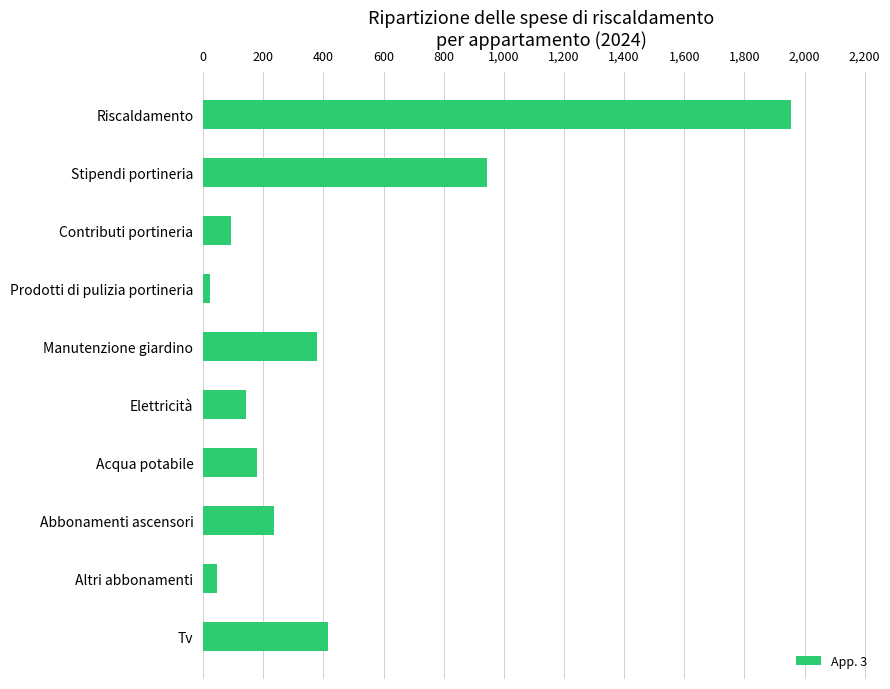

What is the sum of the values at Contributi portineria and Tv?

511.0